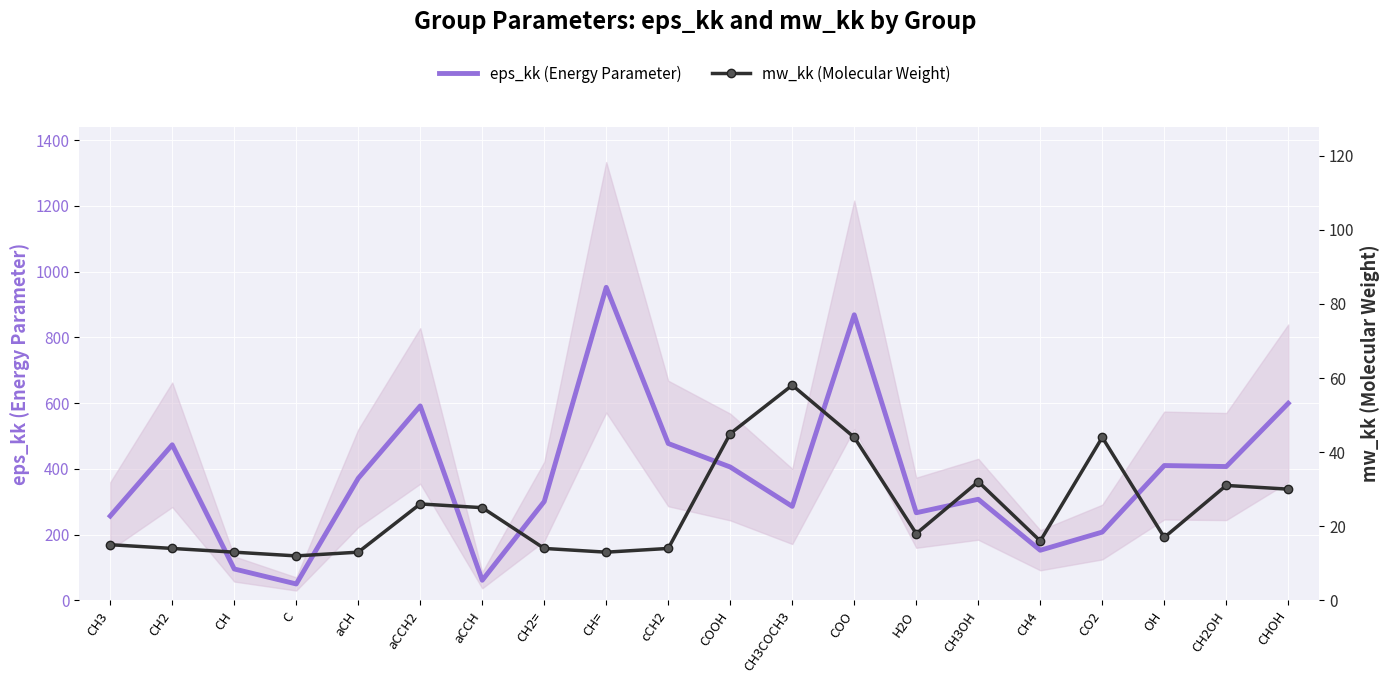

Is the value of mw_kk (Molecular Weight) at H2O greater than the value of eps_kk (Energy Parameter) at CO2?

No